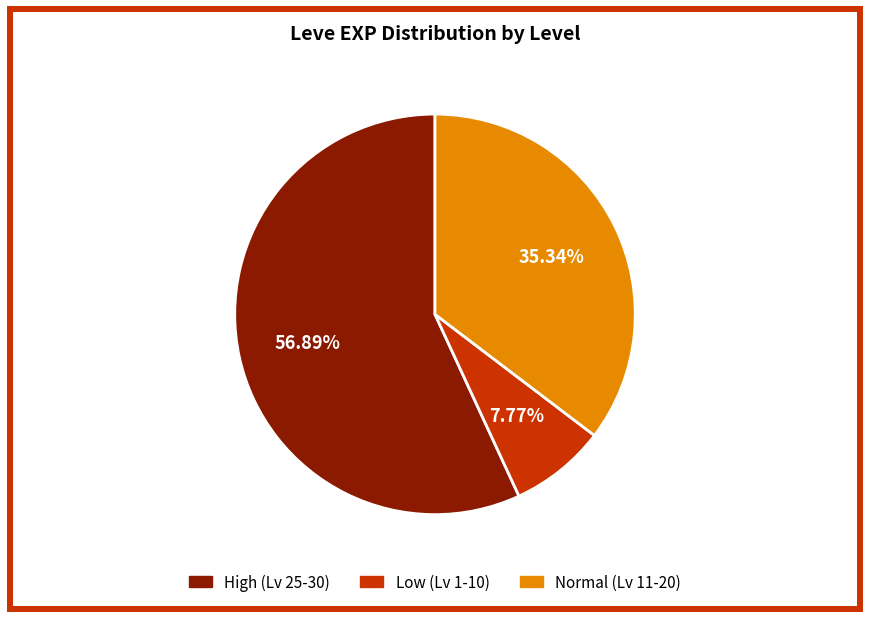

Is there any slice that represents more than half of the pie?

Yes